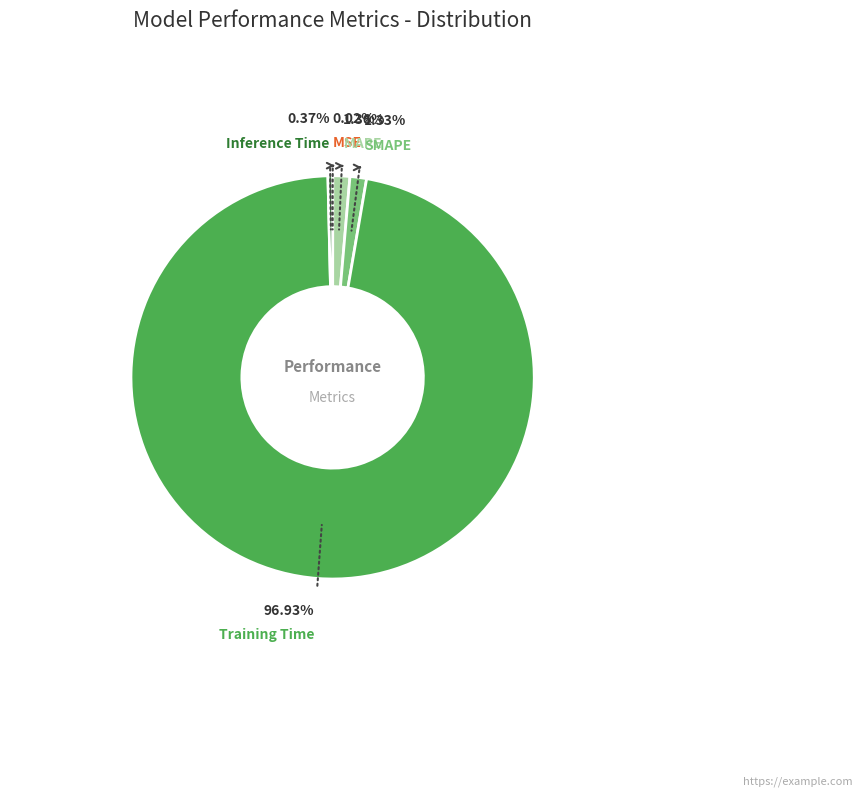

Is there a majority slice in this chart?

Yes